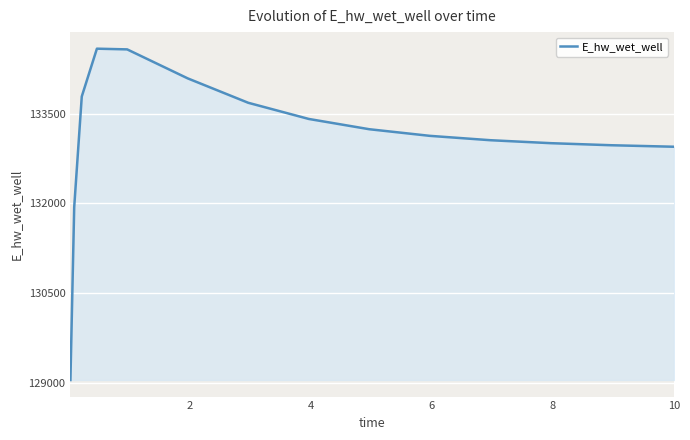

What is the smallest value displayed?

129053.8